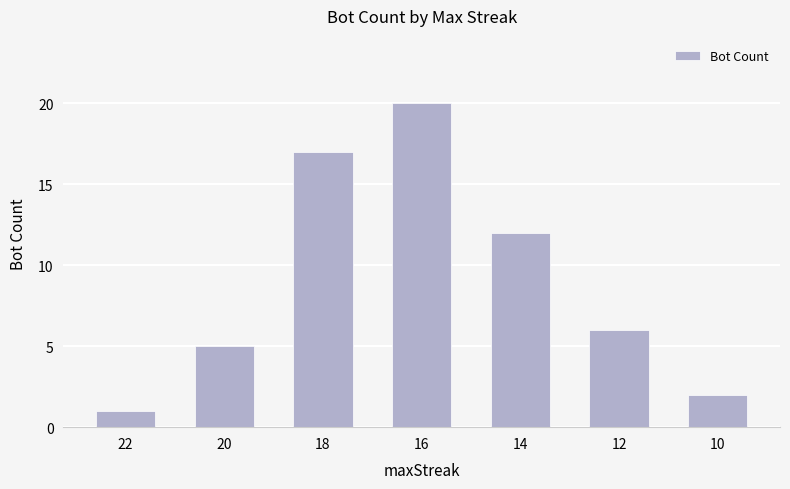

Reading left to right, list all the values displayed in this chart.

1	5	17	20	12	6	2